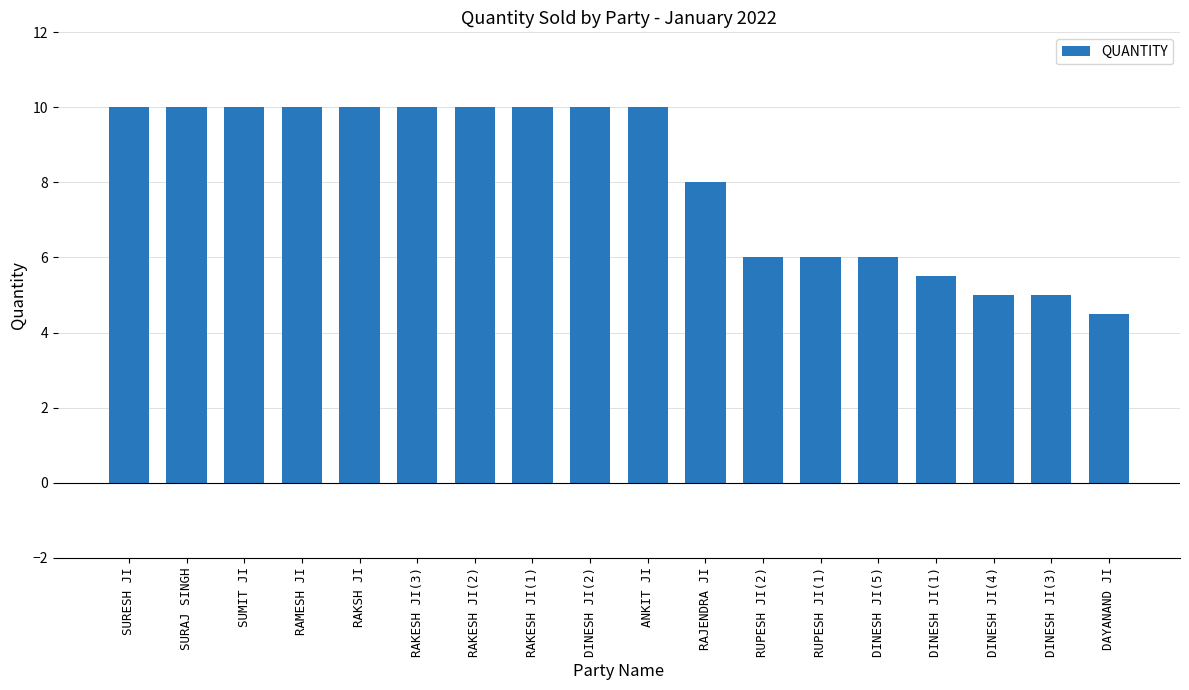

How many categories are shown in the chart?

18